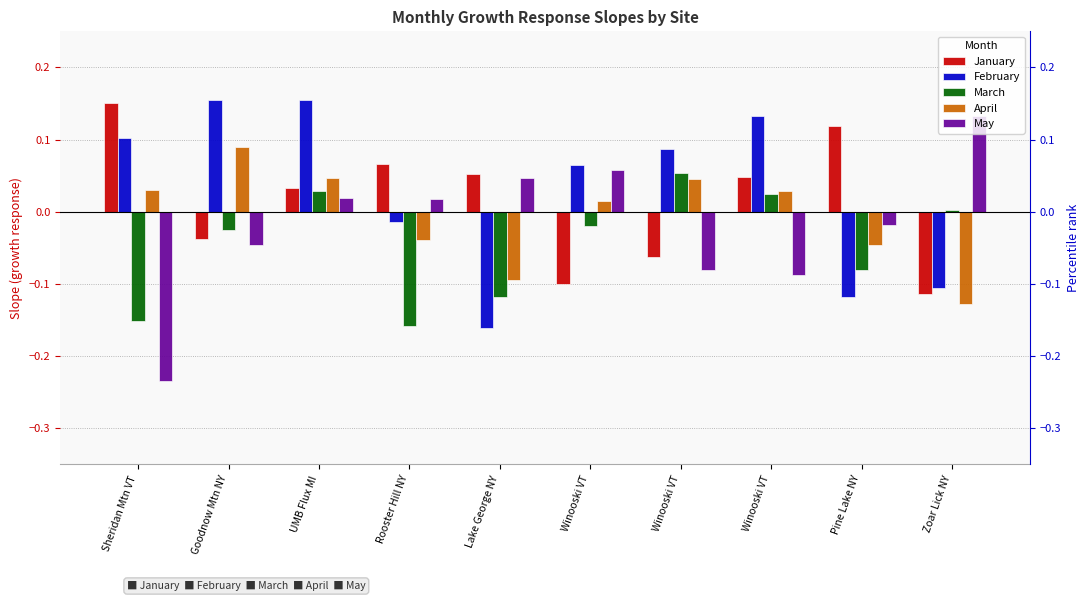

The value of March at Winooski VT is 0.1. True or false?

True